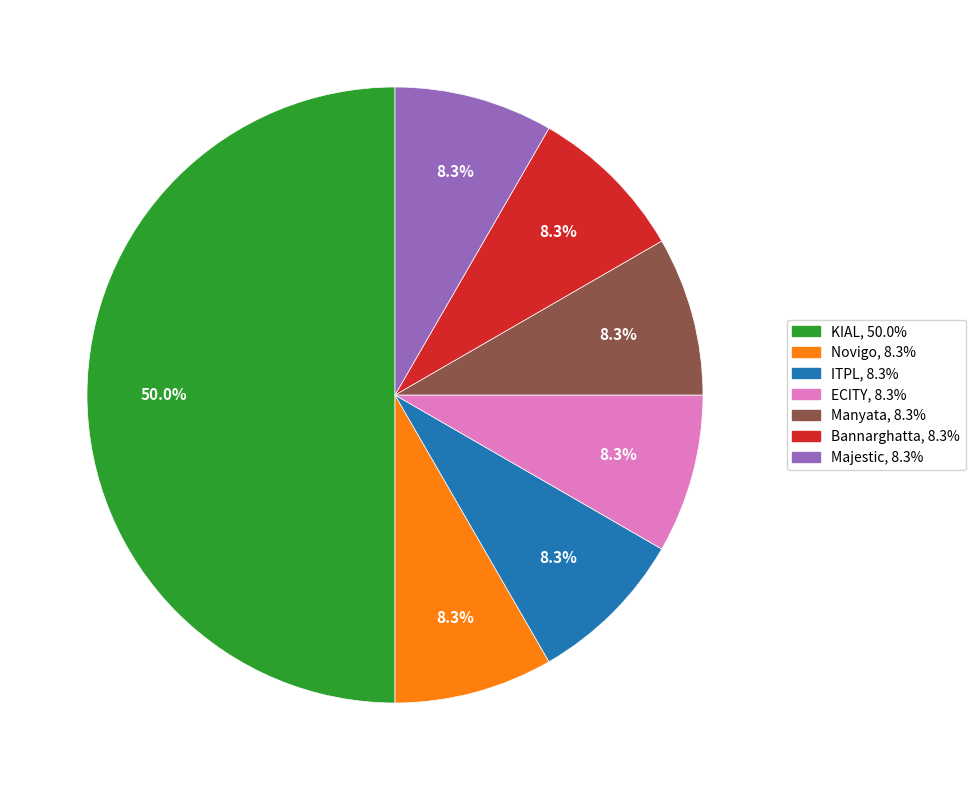

To the nearest percent, what is the average slice percentage?

14%